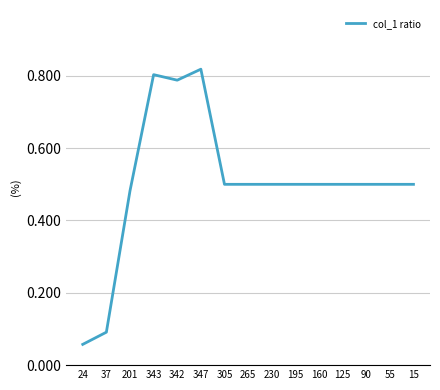

What is the change in value from 37 to 230?

+0.4